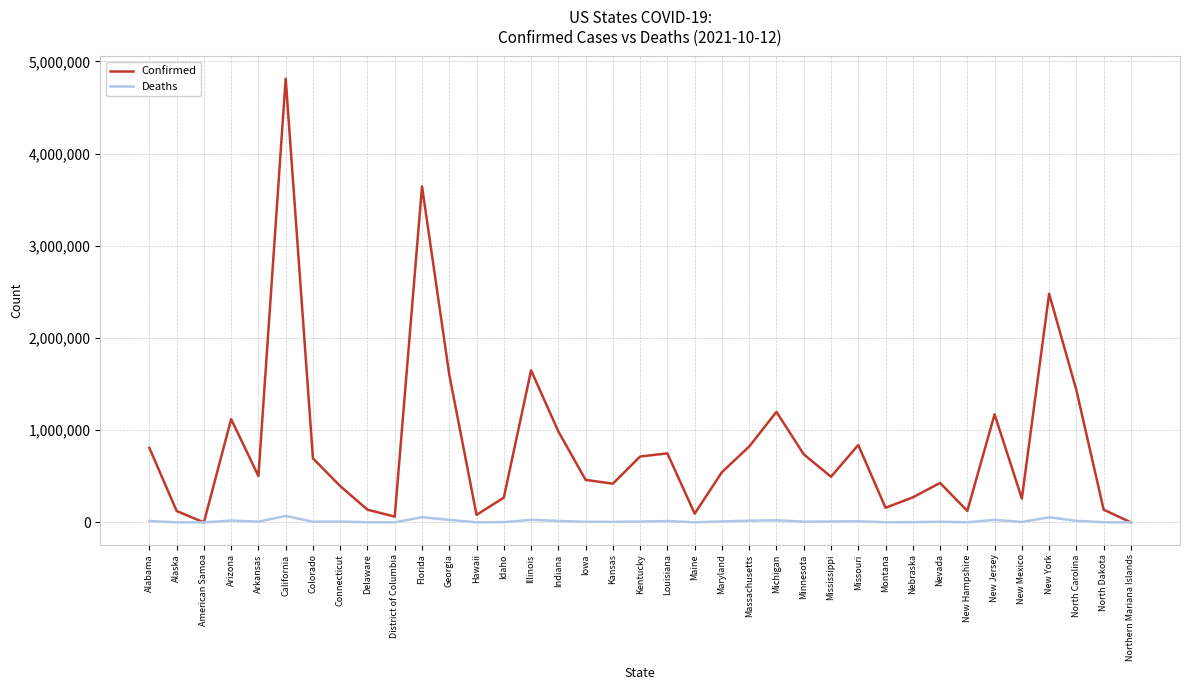

List the series in order of their overall mean, lowest first.

Deaths, Confirmed